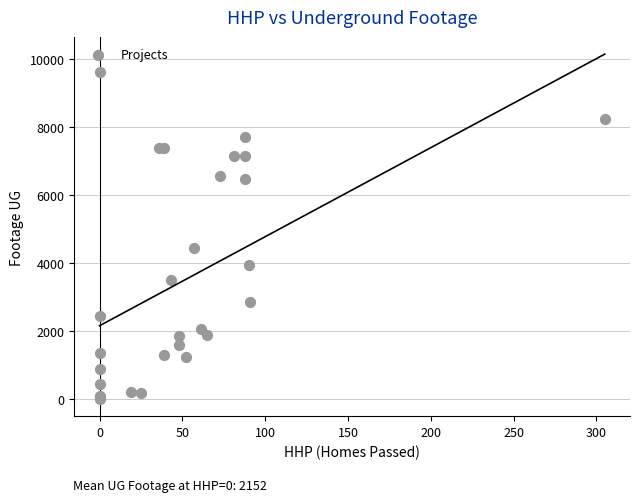

What Y value in the scatter plot is closest to 4809?

4443